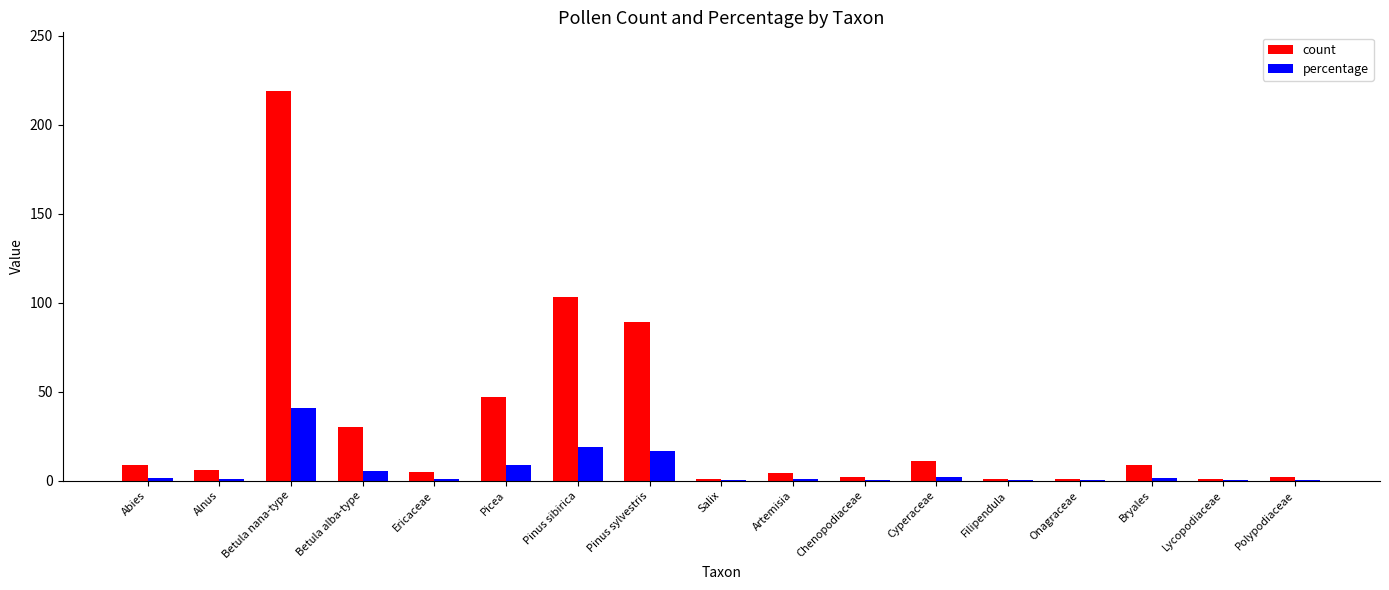

Which category has the highest value across all series?

Betula nana-type